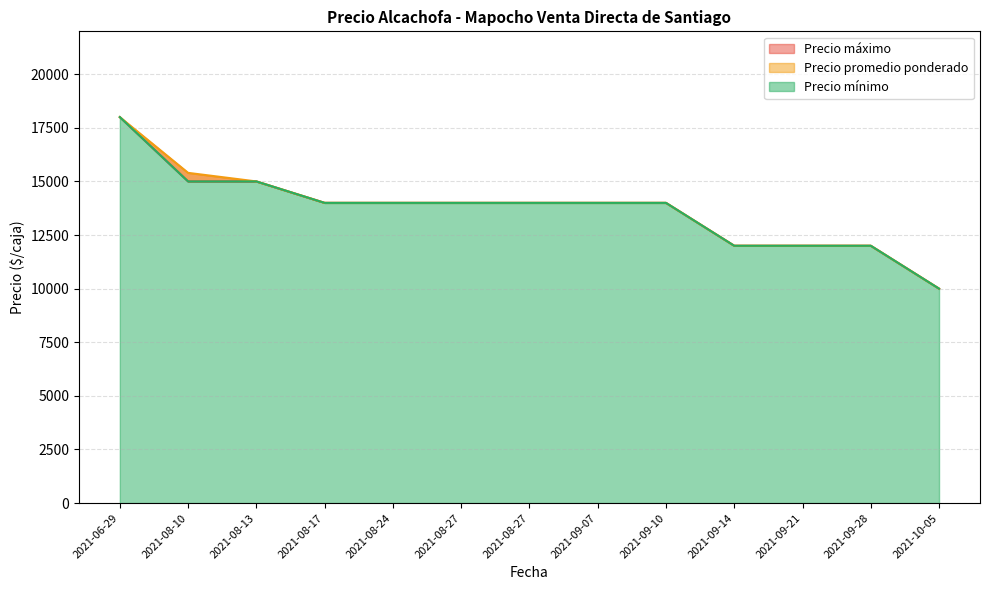

What are all the series names shown in the legend?

Precio máximo, Precio promedio ponderado, Precio mínimo